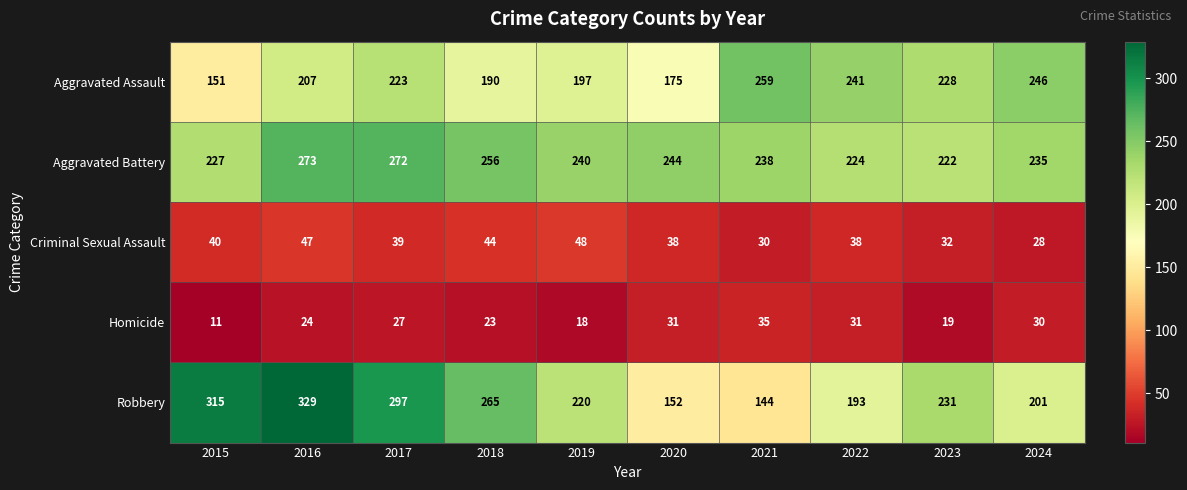

Which series has the widest spread of values?

Robbery